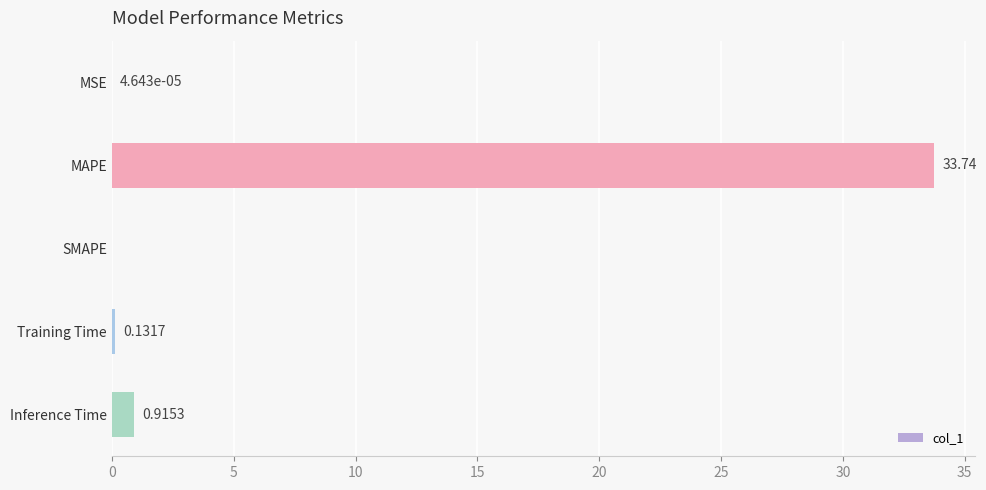

Which category has the highest value across all series?

MAPE